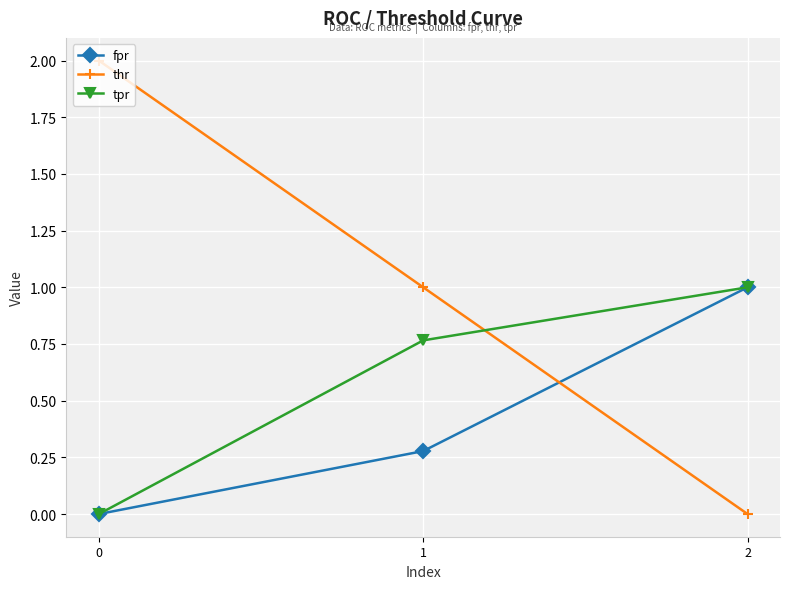

What is the value of the fpr point at the 3rd from the left?

1.0